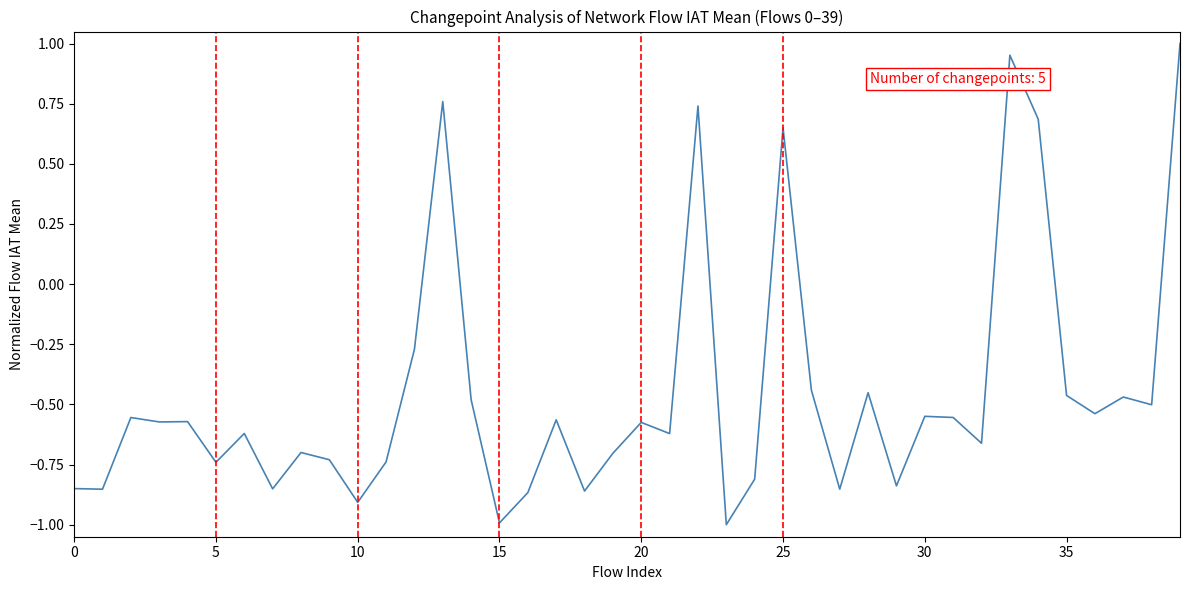

What is the minimum value shown in the chart?

-1.0